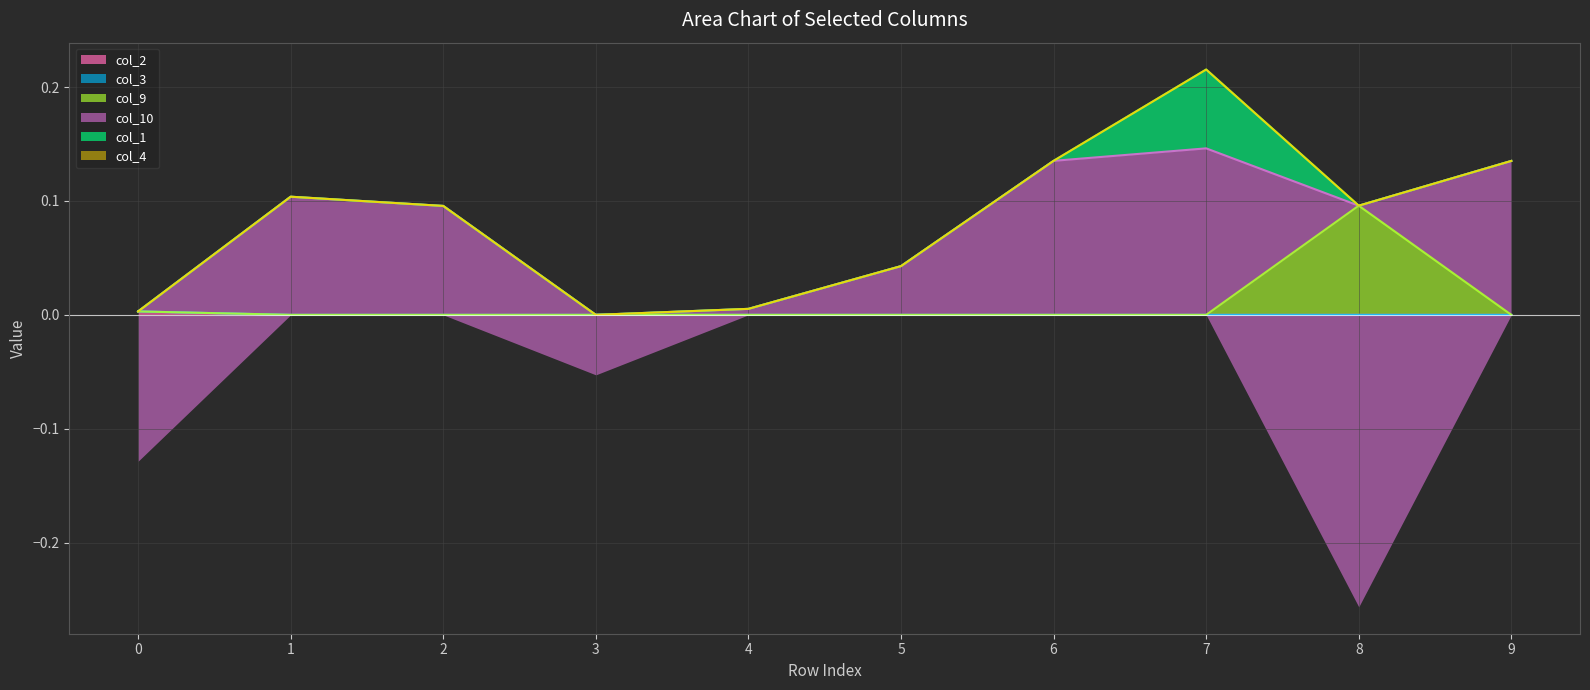

True or false: col_9 has a value of 0.1 at 8.

False